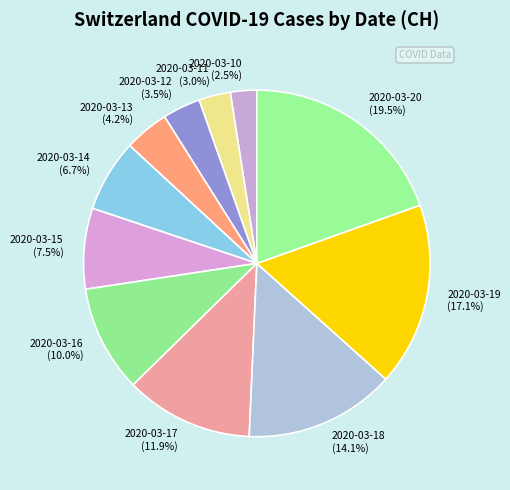

The 2020-03-20 slice represents 31% of the pie. True or false?

False